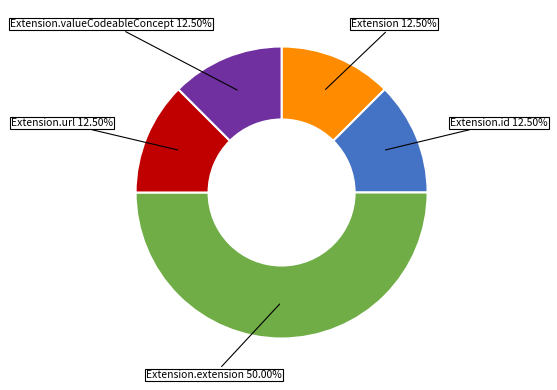

How many segments does this pie chart have?

5